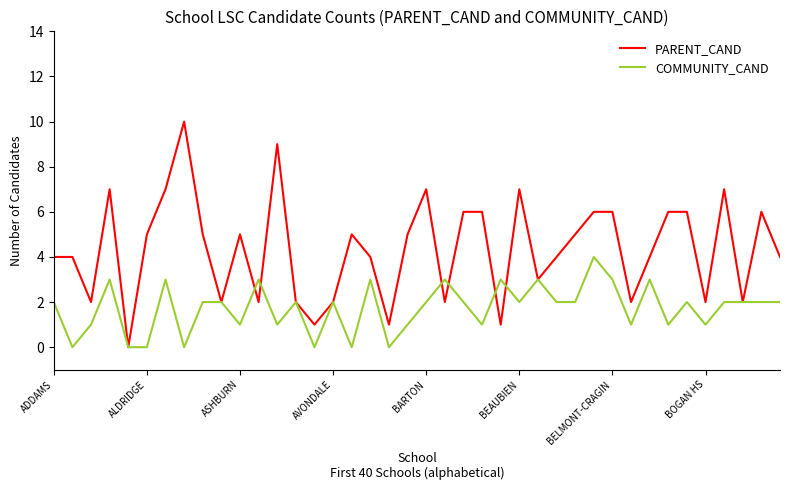

List the series in order of their overall mean, lowest first.

COMMUNITY_CAND, PARENT_CAND